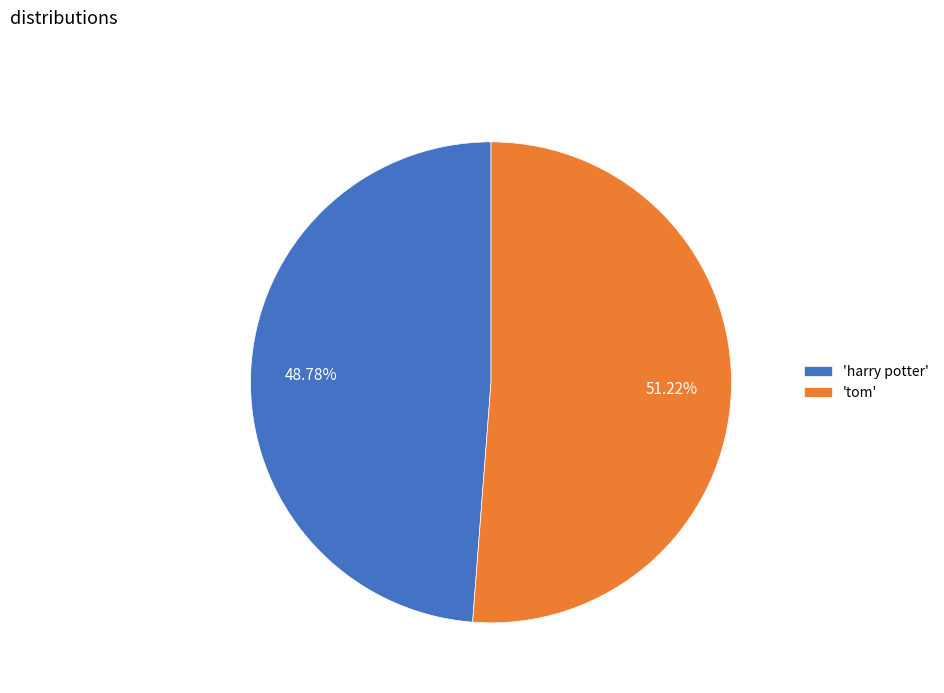

Rank the categories by value from highest to lowest.

'tom', 'harry potter'